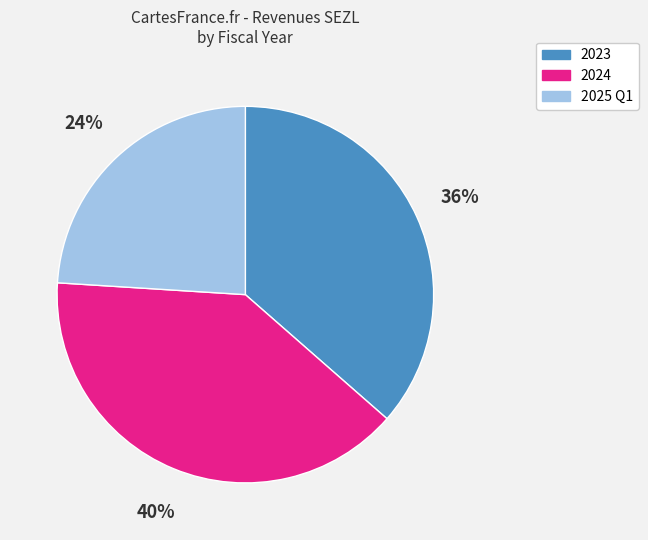

The 2025 Q1 slice represents 51% of the pie. True or false?

False